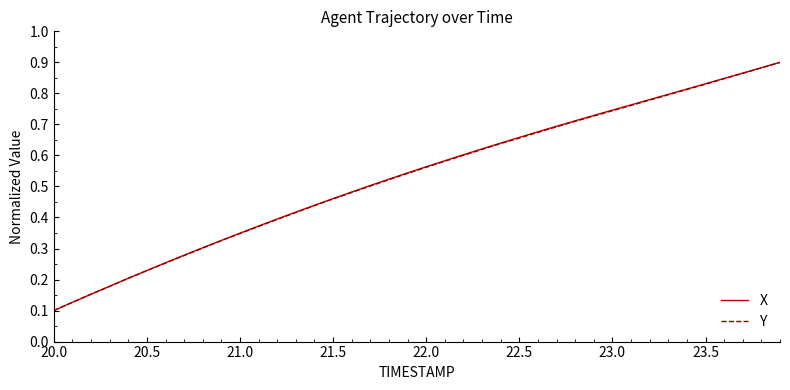

True or false: Y has more than 0 interior local peaks.

False